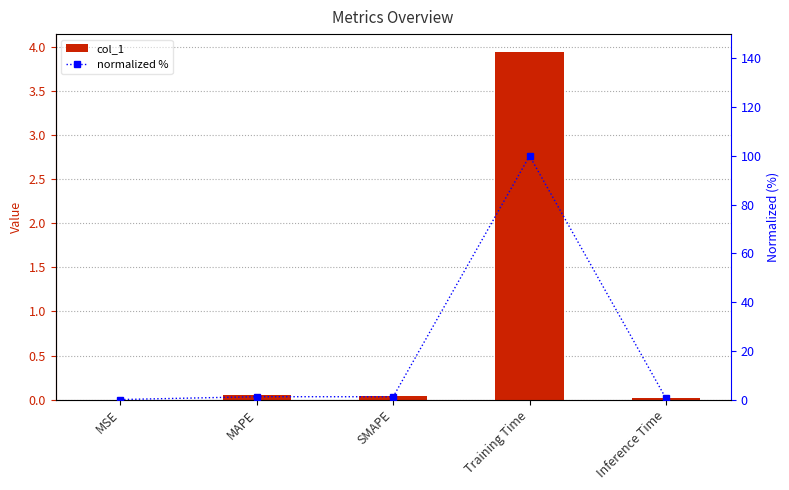

Reading left to right, list all the values displayed in this chart.

col_1: MSE=0.0	MAPE=0.0	SMAPE=0.0	Training Time=3.9	Inference Time=0.0
normalized %: MSE=0.0	MAPE=1.2	SMAPE=1.2	Training Time=100.0	Inference Time=0.5